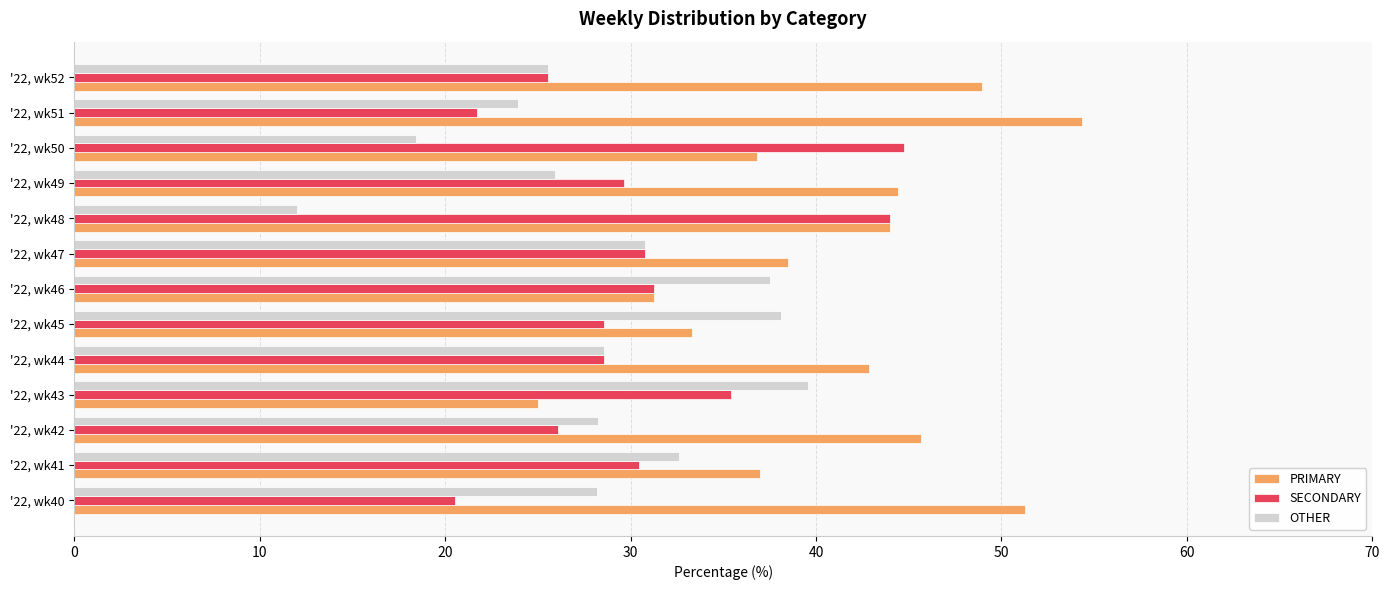

Is the value of OTHER at '22, wk43 greater than the value of PRIMARY at '22, wk49?

No